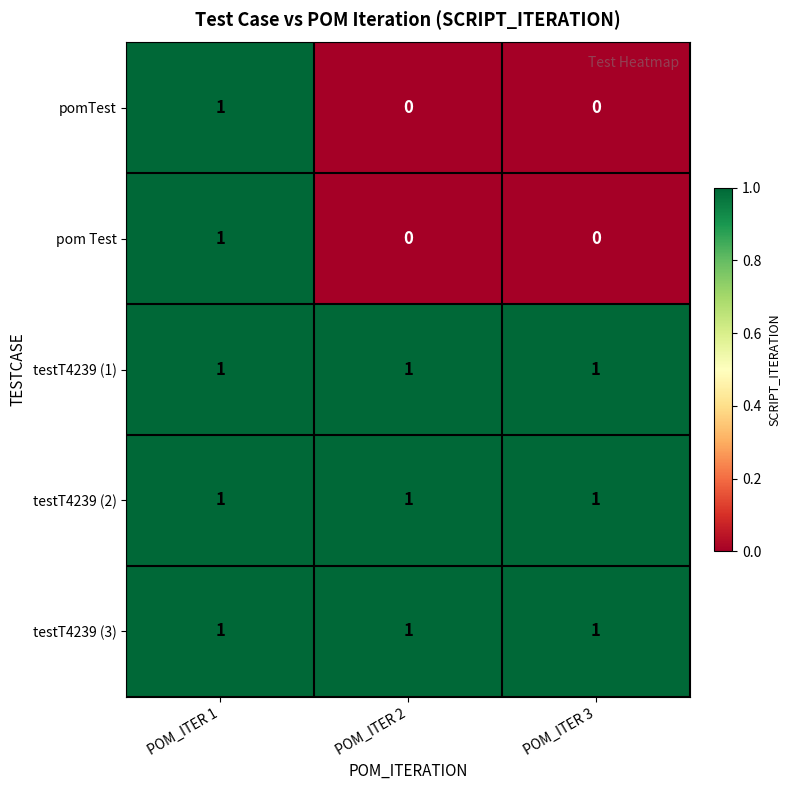

At how many categories does at least one series exceed 0?

3